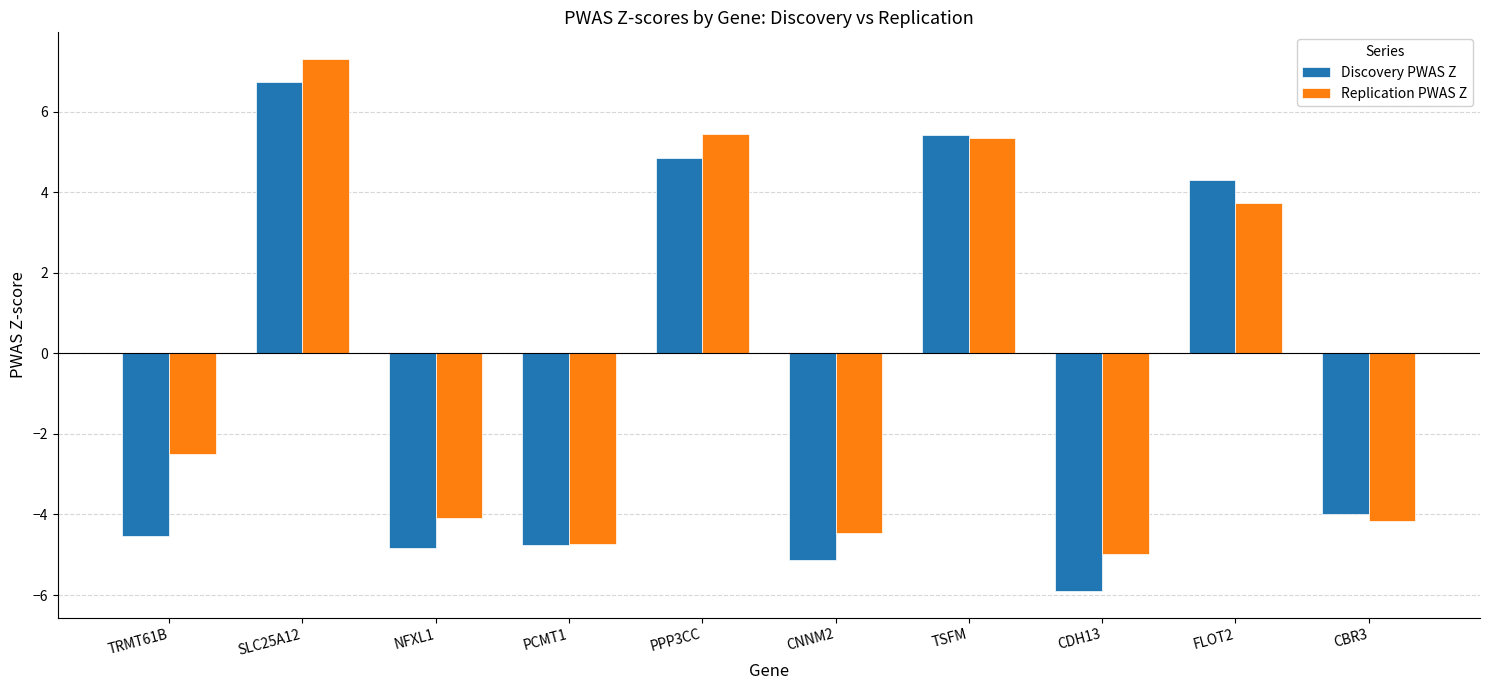

How many negative values does the Discovery PWAS Z series have?

6